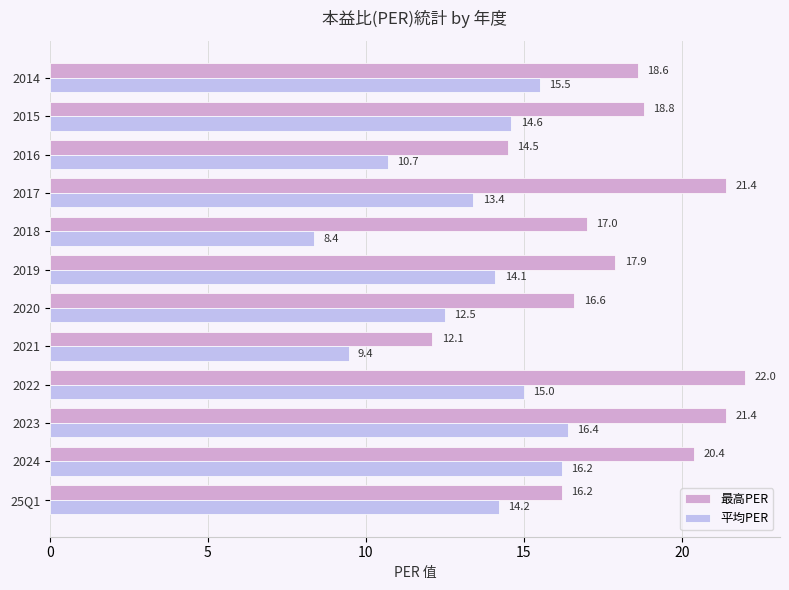

Where is 平均PER nearest to the value 12?

2020